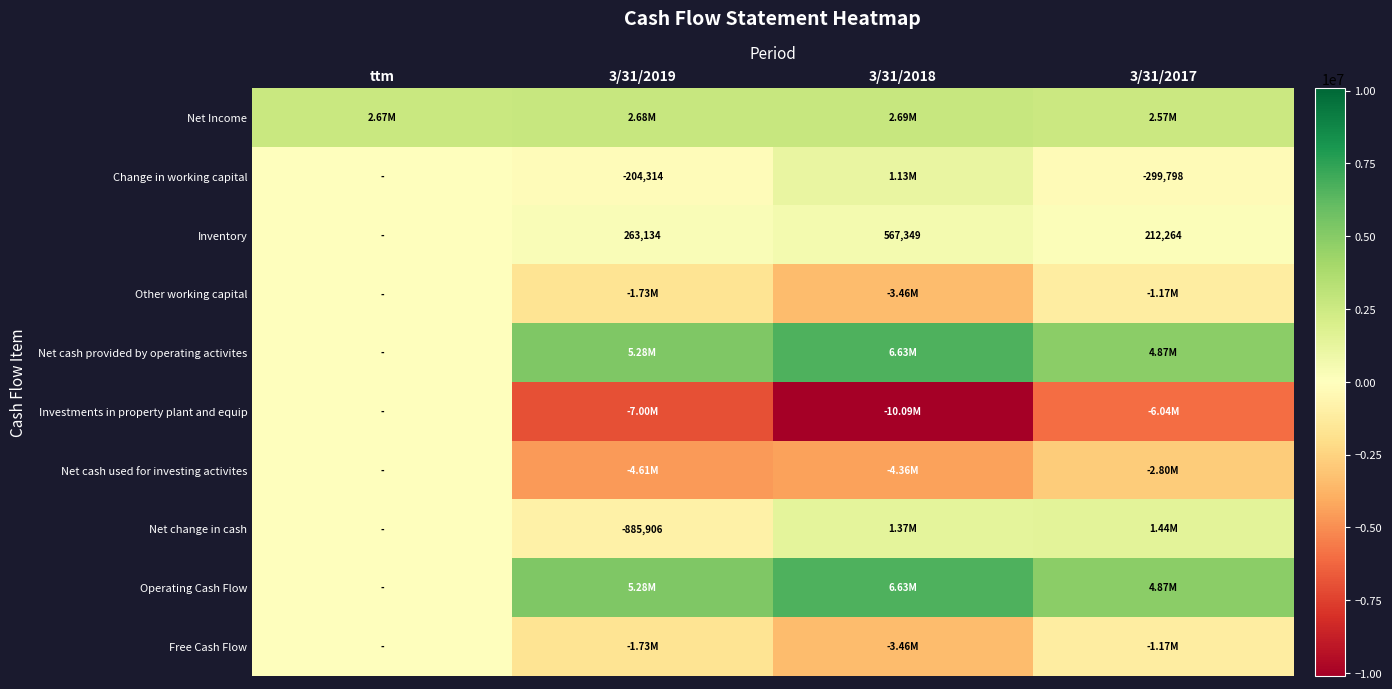

What is the difference between the Net cash provided by operating activites values at ttm and 3/31/2019?

5276112